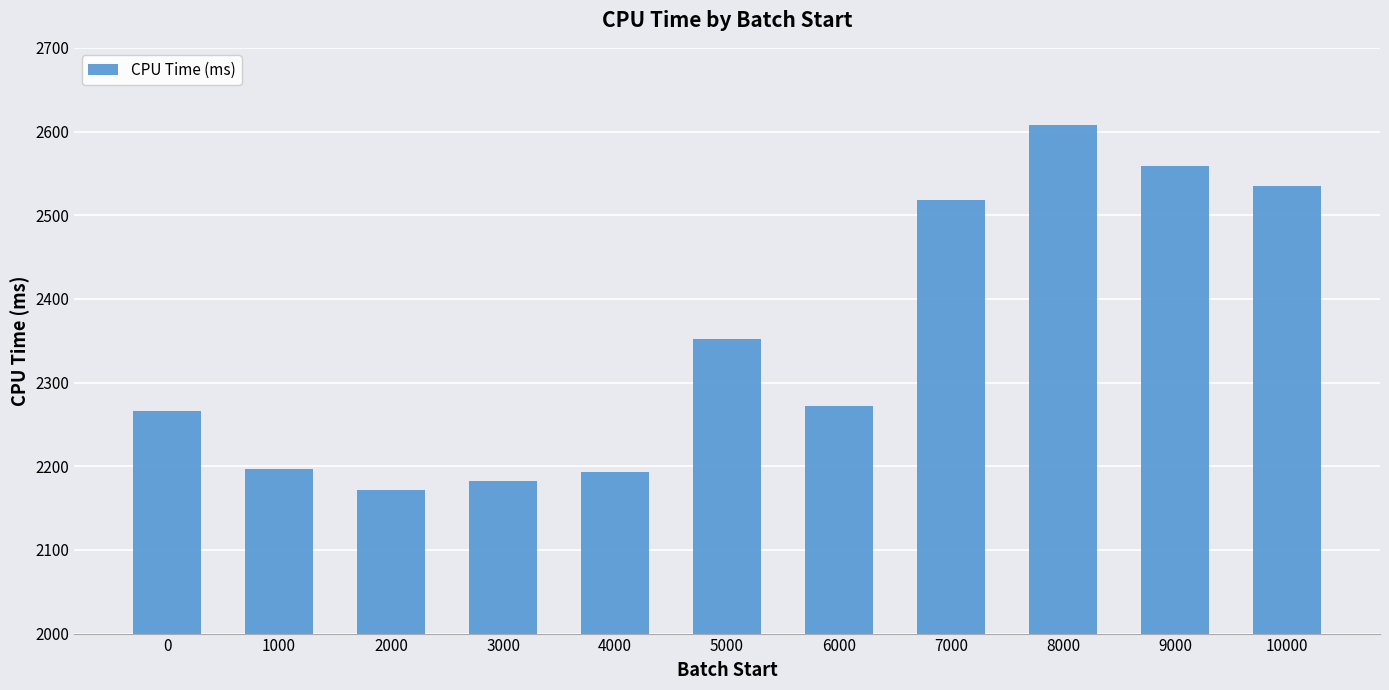

The chart shows a value of 3039.8 at 4000. True or false?

False